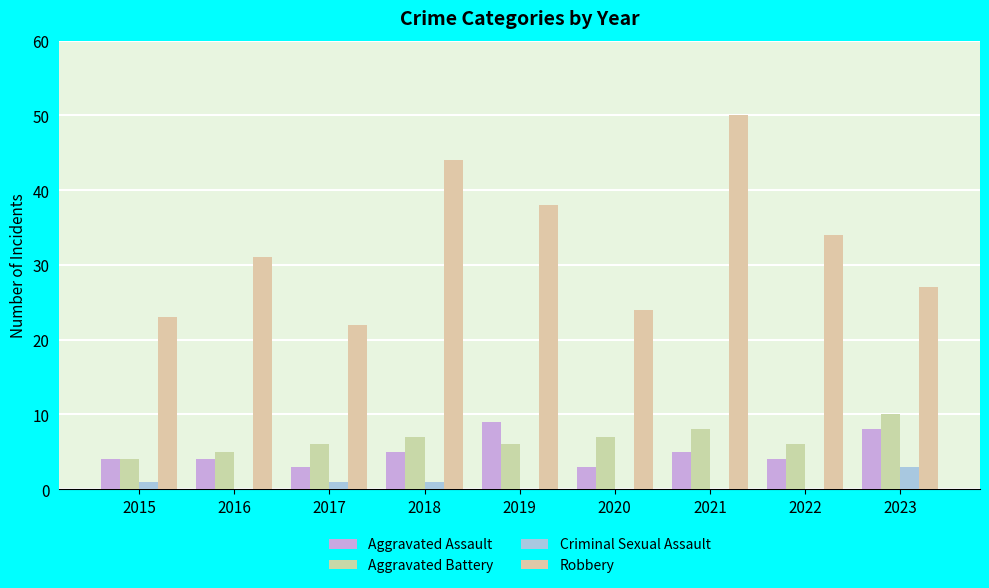

List the labels in order of Aggravated Assault value, smallest first.

2017, 2020, 2015, 2016, 2022, 2018, 2021, 2023, 2019